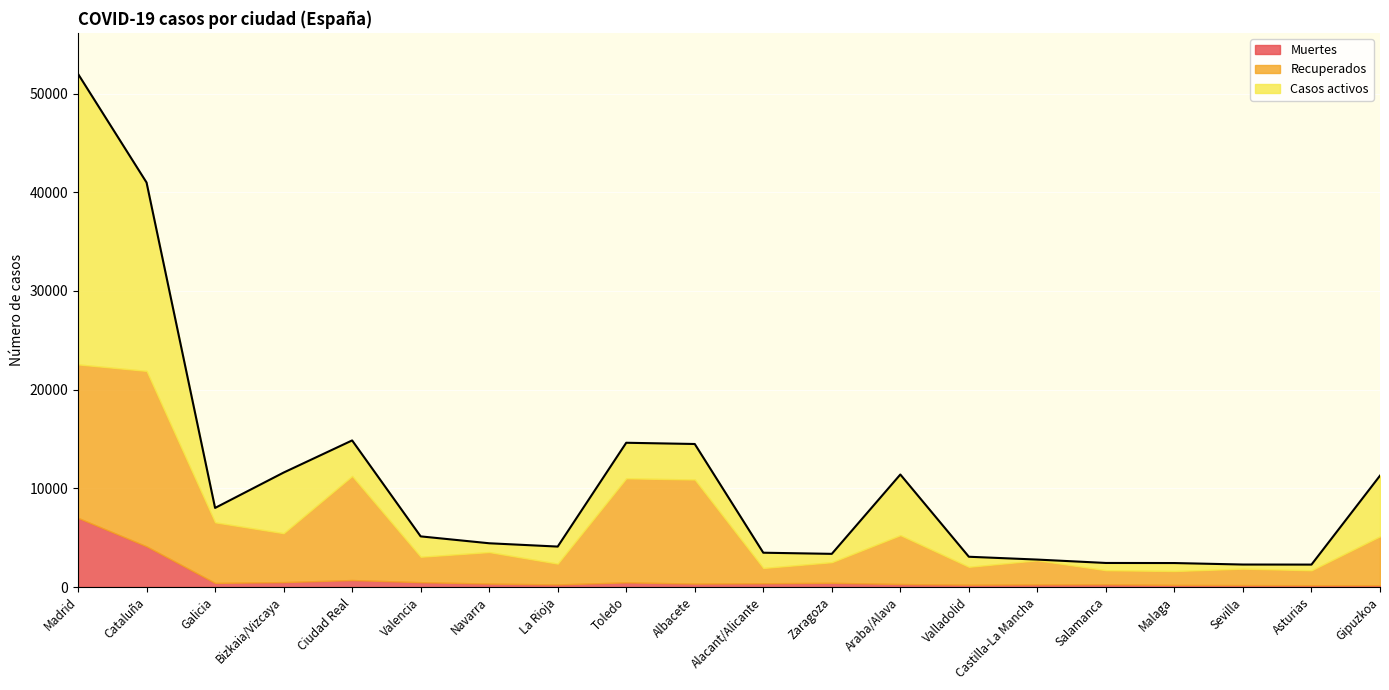

What is the difference between the Casos activos values at La Rioja and Alacant/Alicante?

182